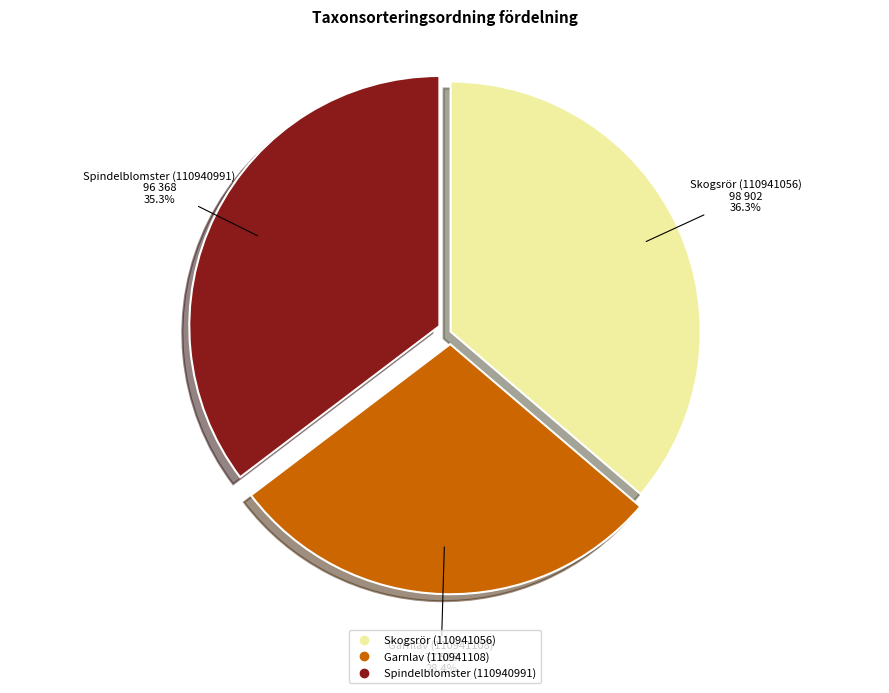

Is Spindelblomster (110940991) the majority of the pie?

No